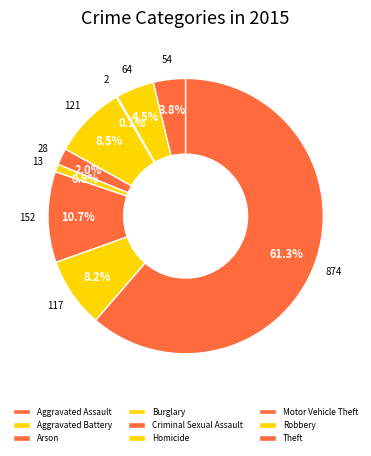

How many segments does this pie chart have?

9